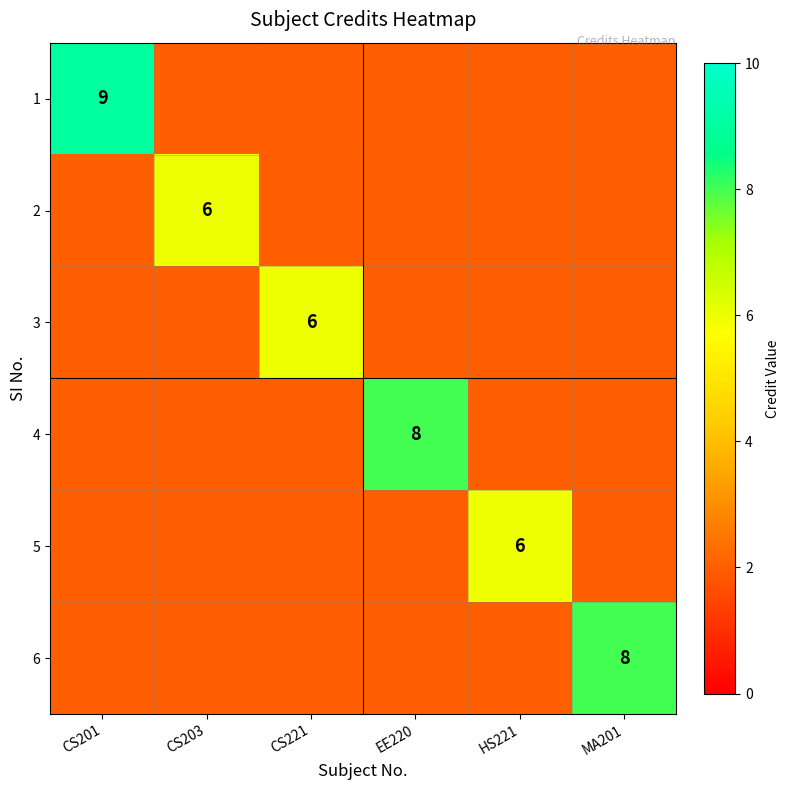

The value of 1 at CS201 is 9. True or false?

True